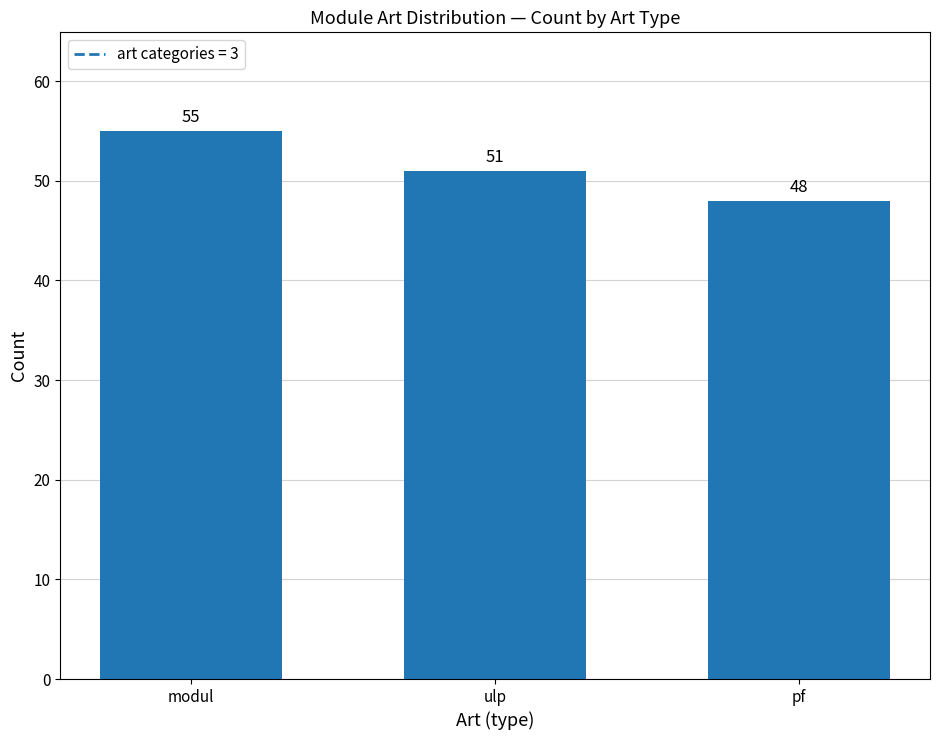

At which label does the data first exceed 51?

modul